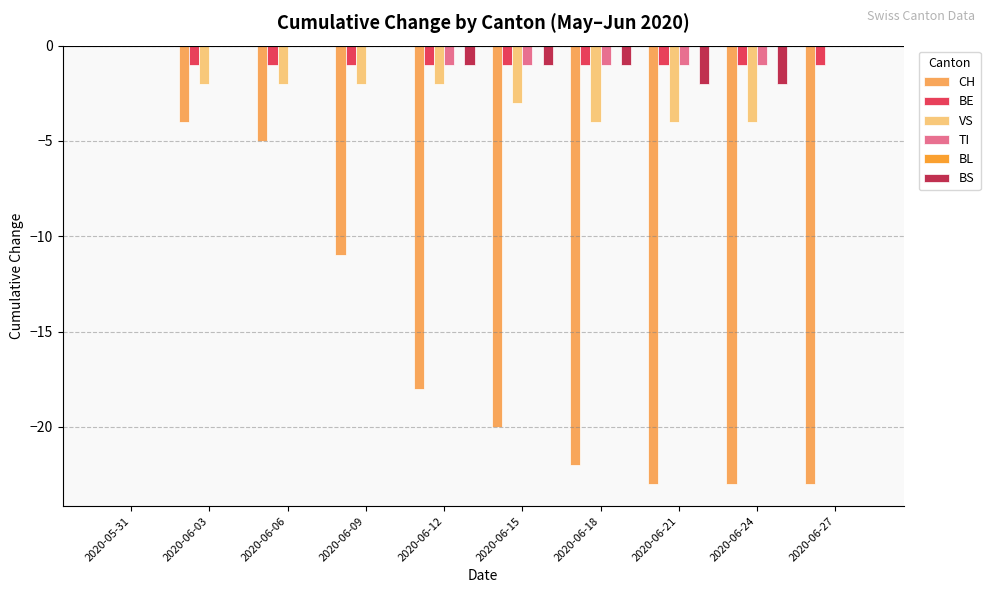

What is the sum of the BS values at 2020-06-24 and 2020-06-15?

-3